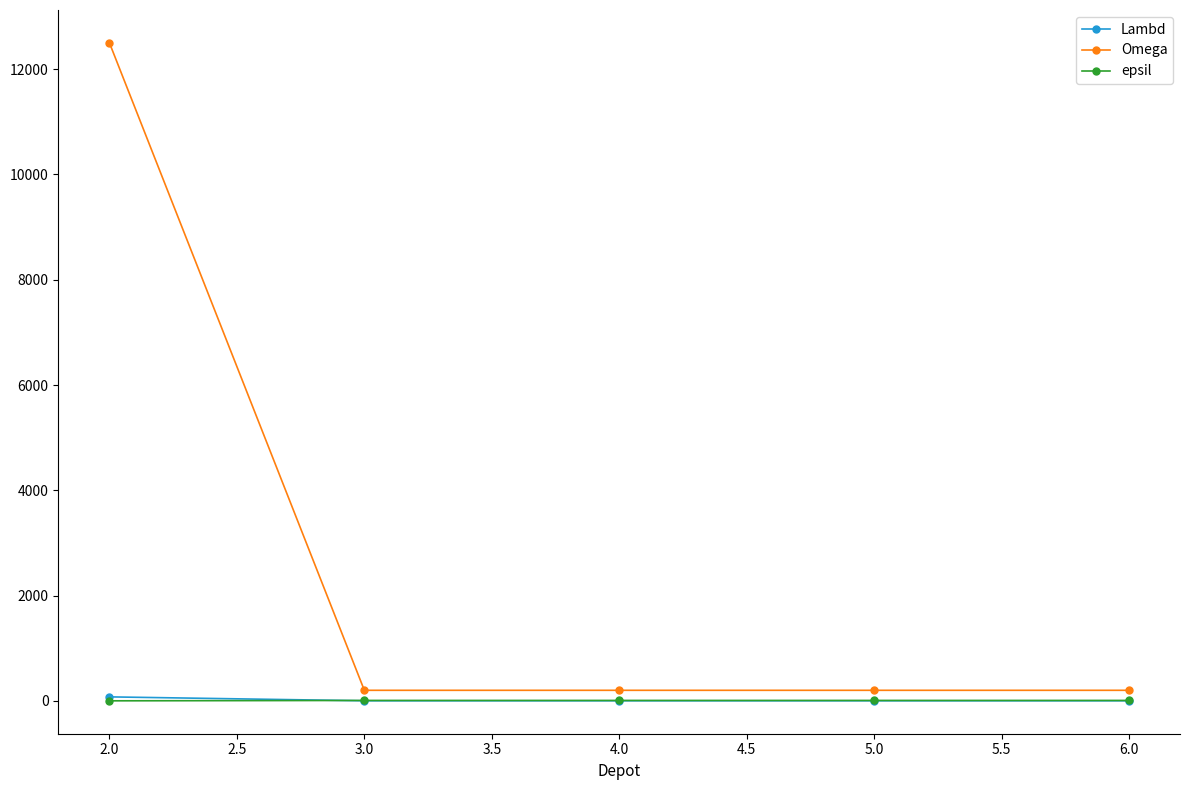

Between 2.0 and 5.0, which series saw the biggest shift?

Omega